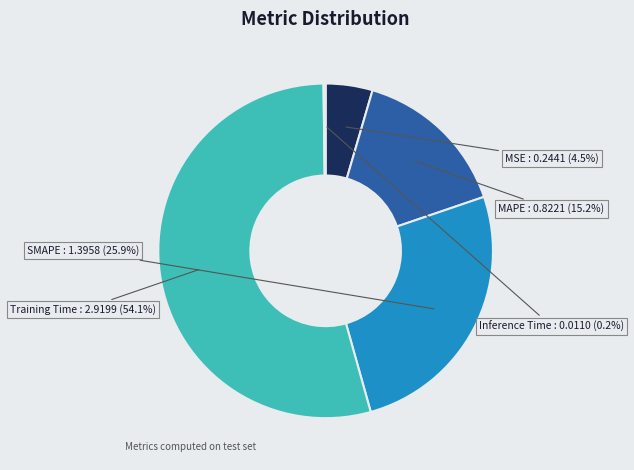

To the nearest percent, what is the average slice percentage?

20%